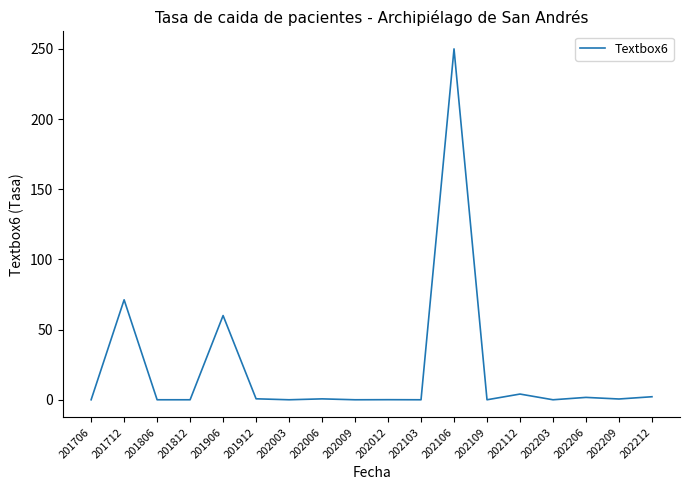

Count the number of data series in this chart.

1